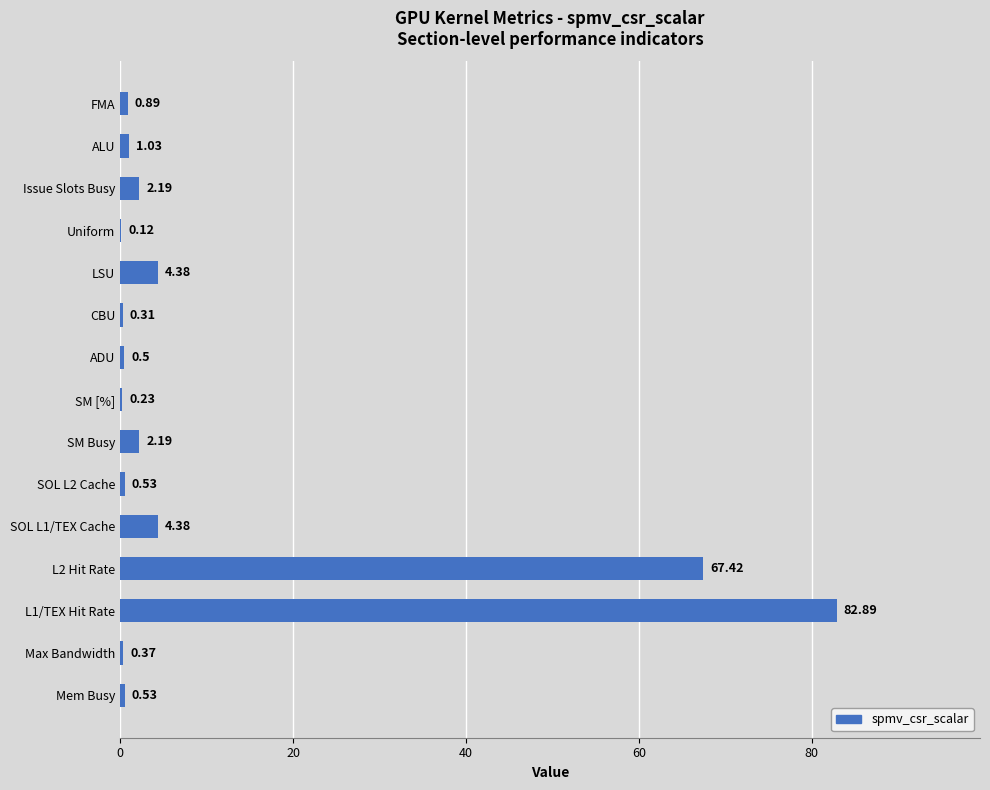

Approximately how many times larger is the value at L2 Hit Rate compared to ALU?

65.5